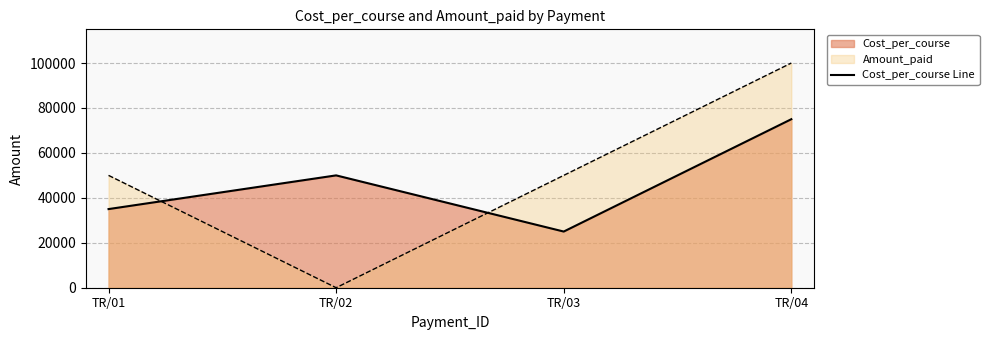

Which has a higher value, TR/01 or TR/02?

TR/02